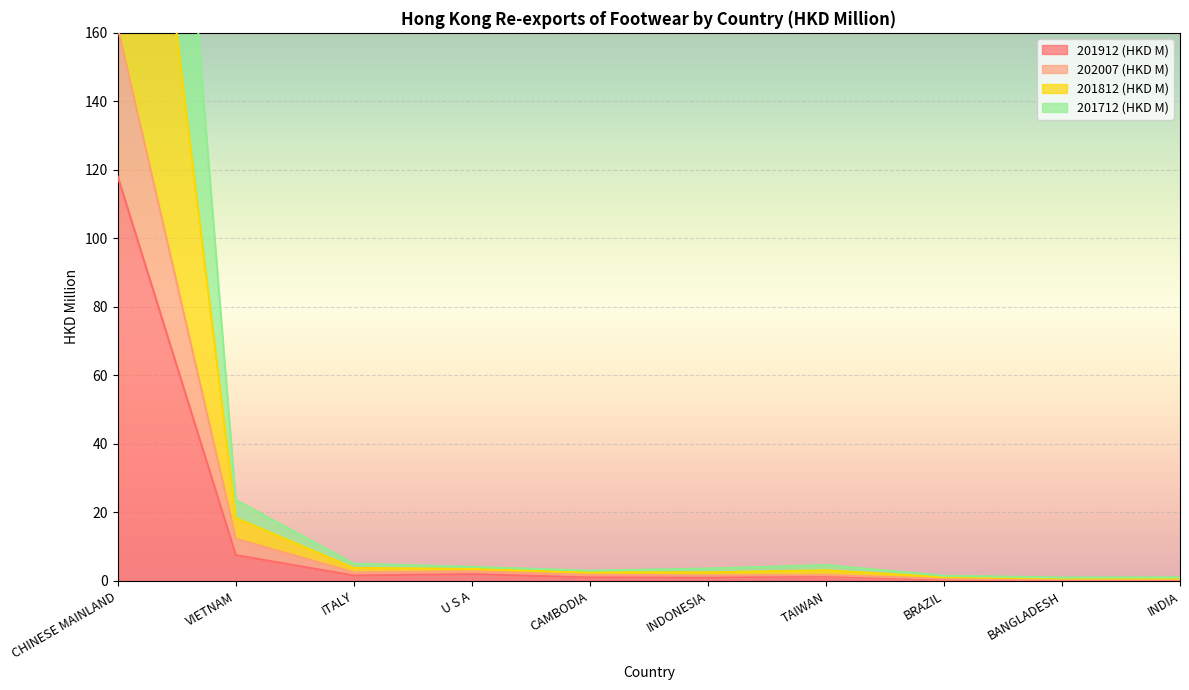

What are all the series names shown in the legend?

201912 (HKD M), 202007 (HKD M), 201812 (HKD M), 201712 (HKD M)